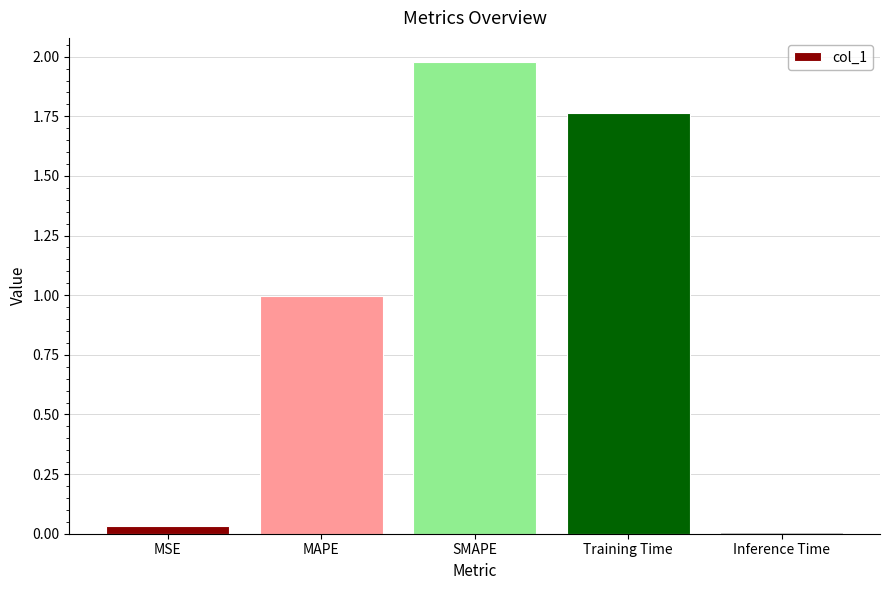

How many bars are there in total?

5